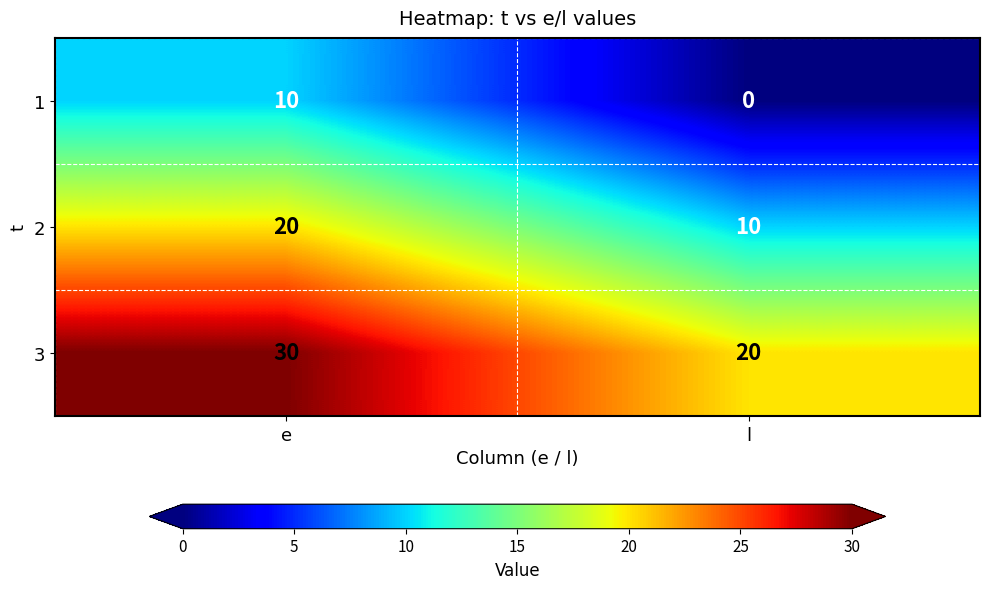

At which category is the sum across all series the highest?

e